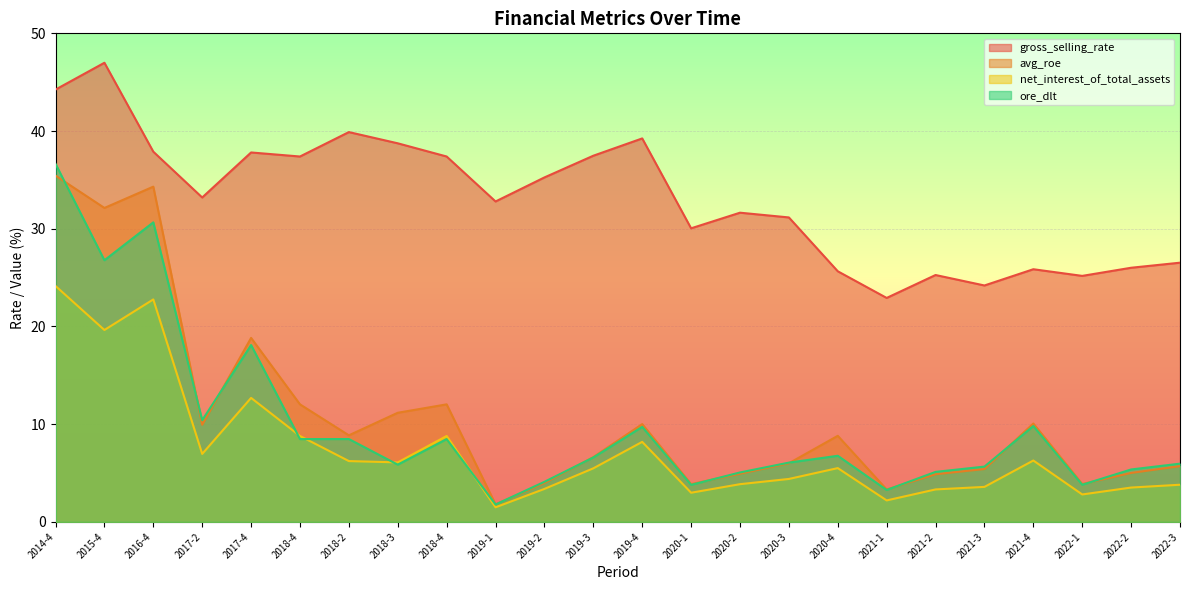

How many lines are shown in the chart?

4